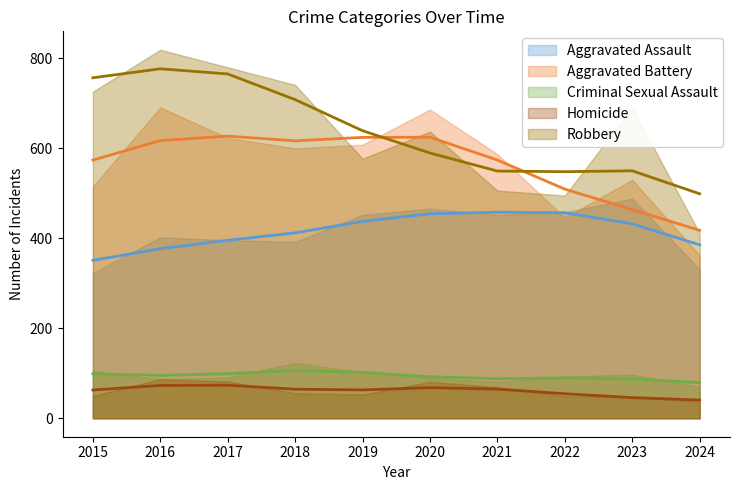

How many lines are shown in the chart?

5